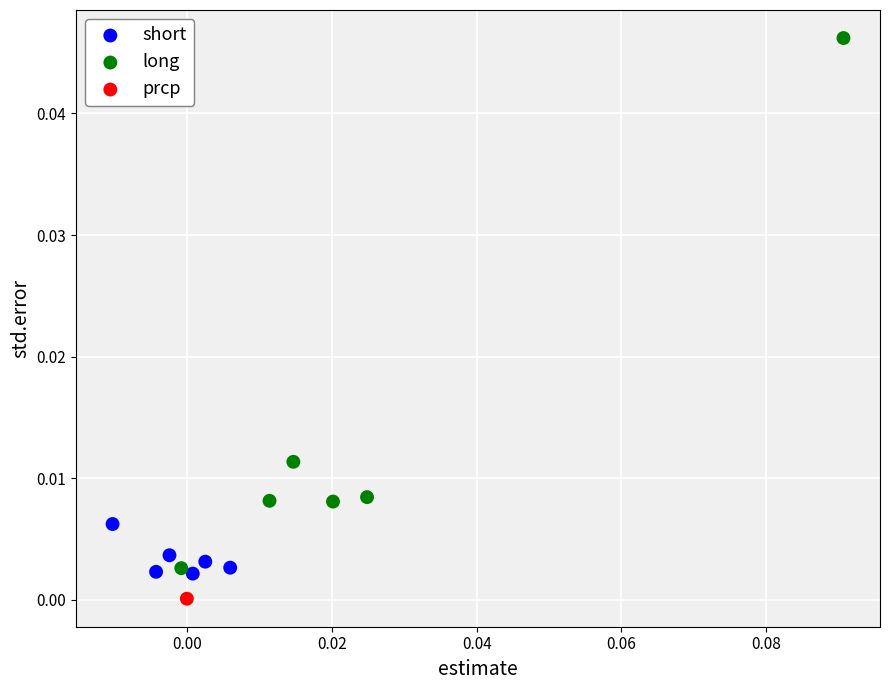

What are all the series names shown in the legend?

short, long, prcp